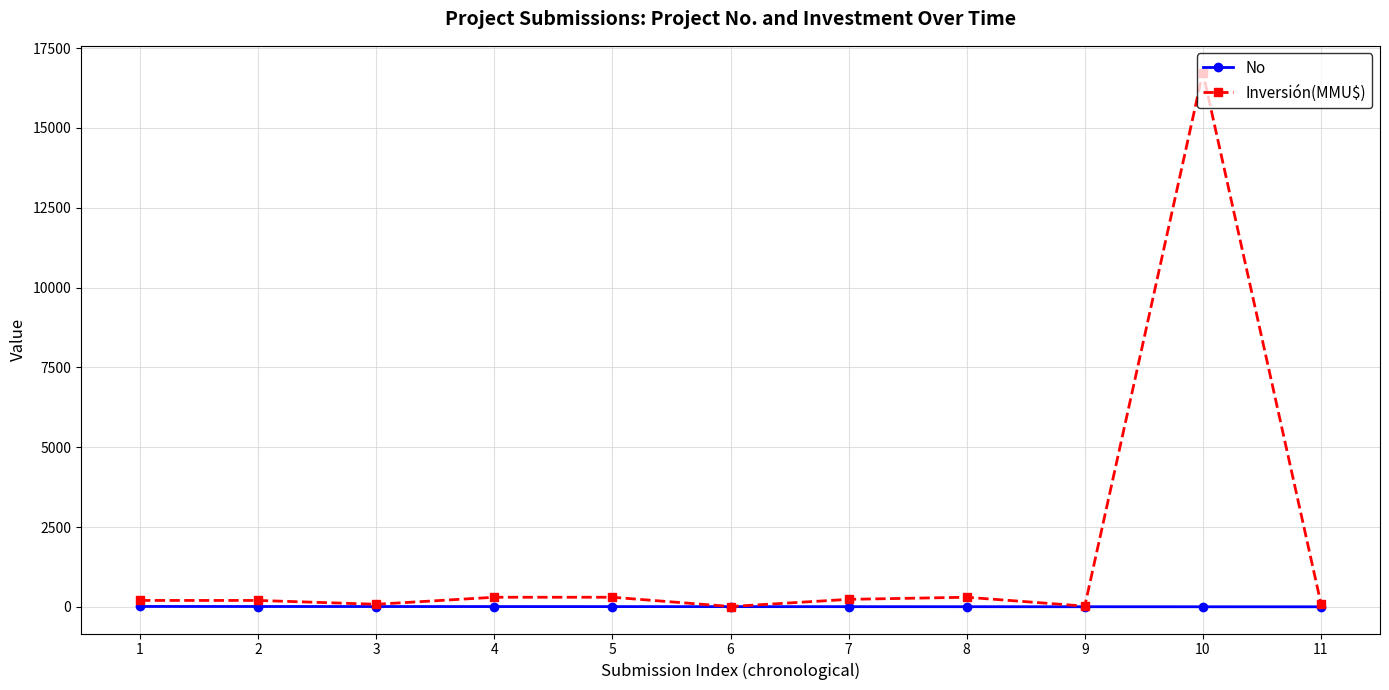

What is the total value across all series at 9?

25